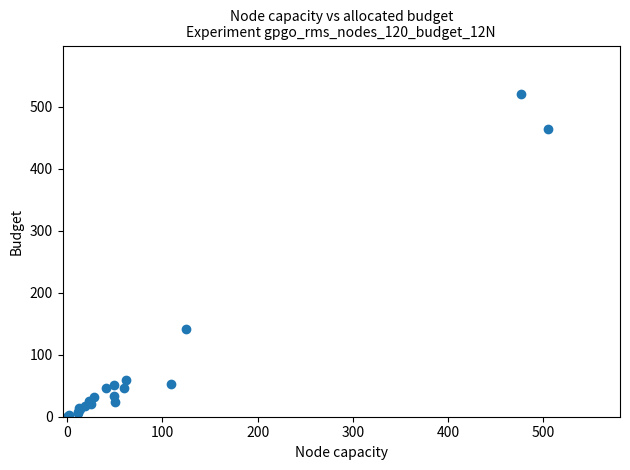

What Y value in the scatter plot is closest to 260?

142